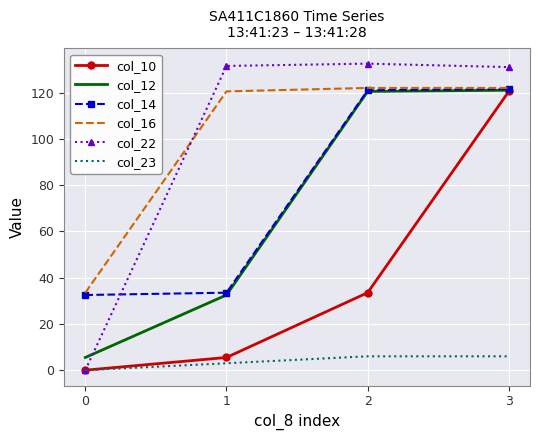

What is the difference between the highest and lowest values at 3?

125.0